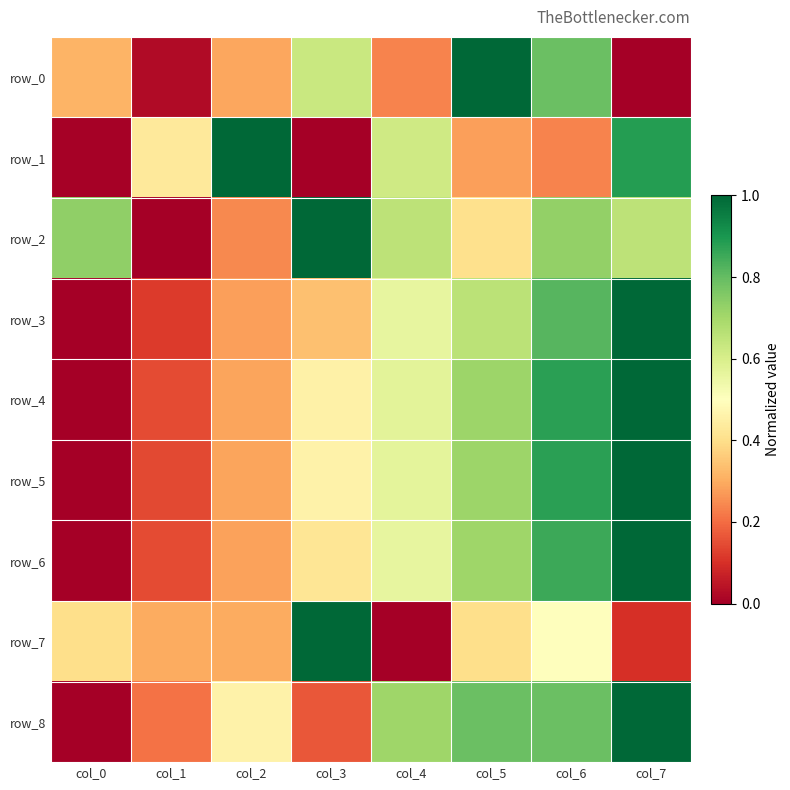

Which series has the largest total across all categories?

row_2